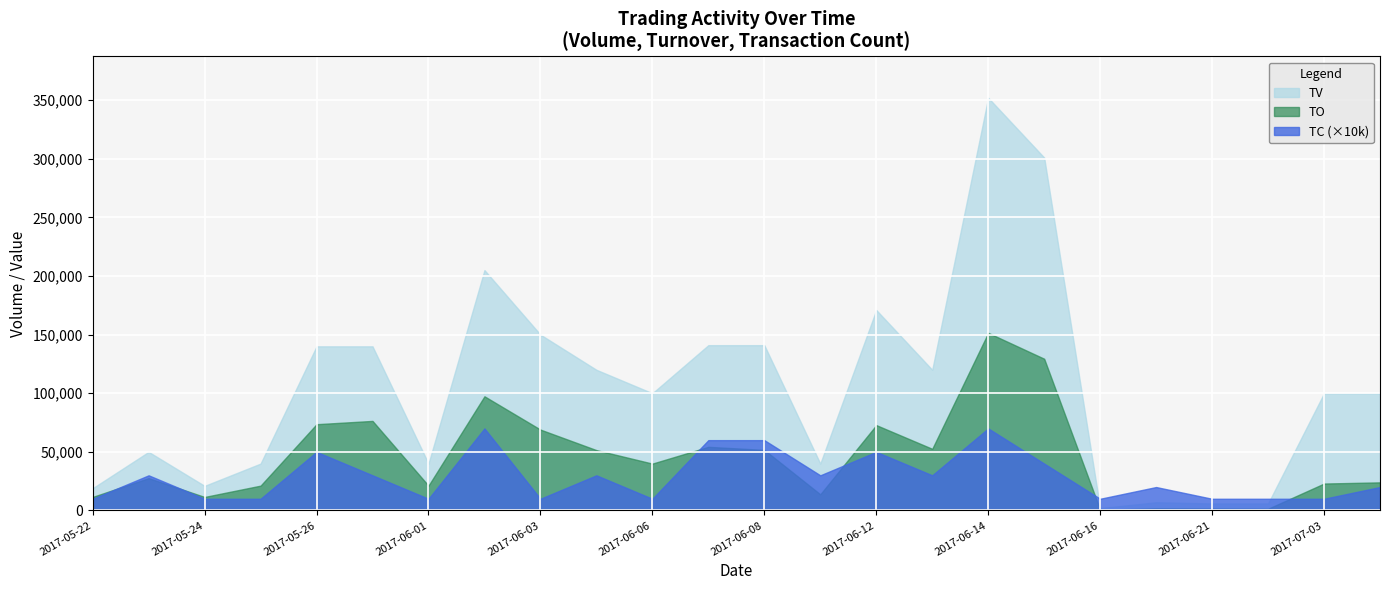

What is the total value across all series at 2017-06-08?

252670